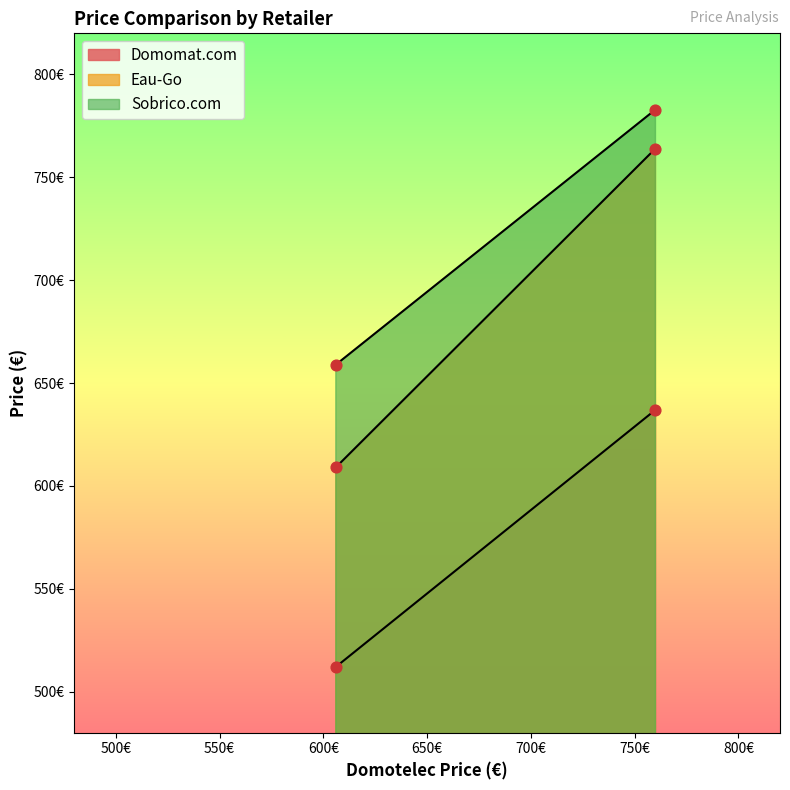

At how many categories does at least one series exceed 719?

1